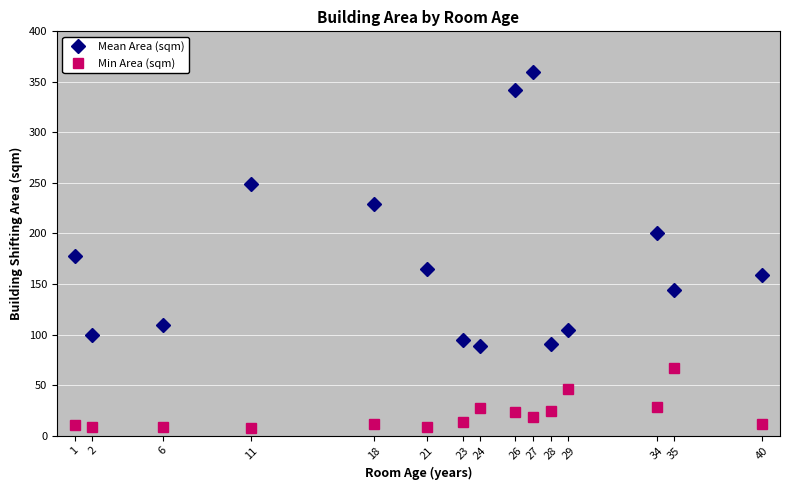

At which label is Mean Area (sqm) closest to 224?

18